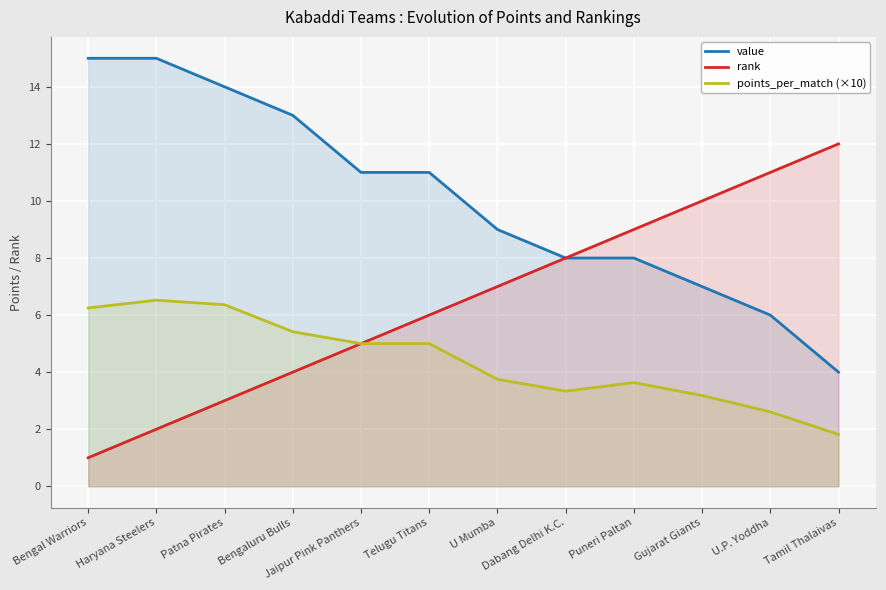

Reading right to left, transcribe all the data shown in this chart.

value: 4.0	6.0	7.0	8.0	8.0	9.0	11.0	11.0	13.0	14.0	15.0	15.0
rank: 12.0	11.0	10.0	9.0	8.0	7.0	6.0	5.0	4.0	3.0	2.0	1.0
points_per_match (×10): 1.8	2.6	3.2	3.6	3.3	3.8	5.0	5.0	5.4	6.4	6.5	6.2